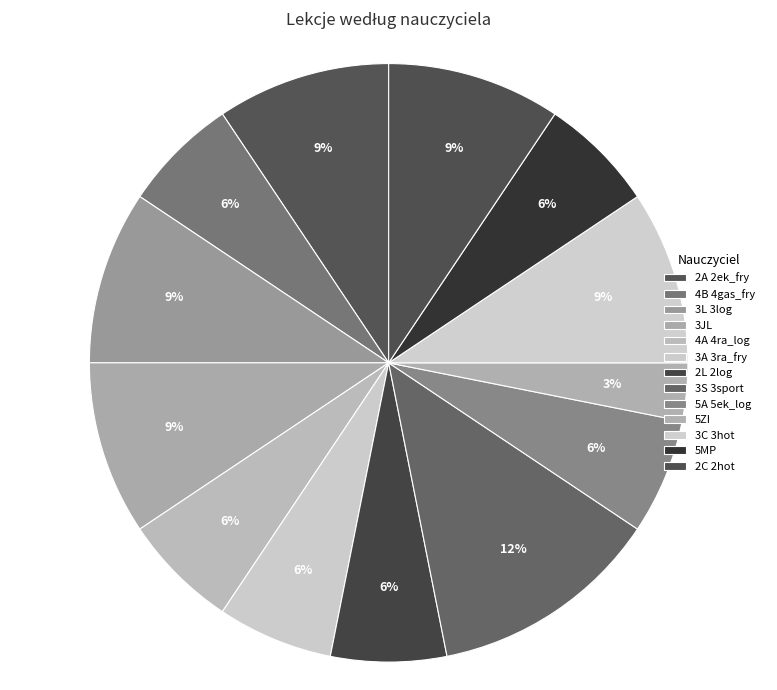

How many slices are in this pie chart?

13